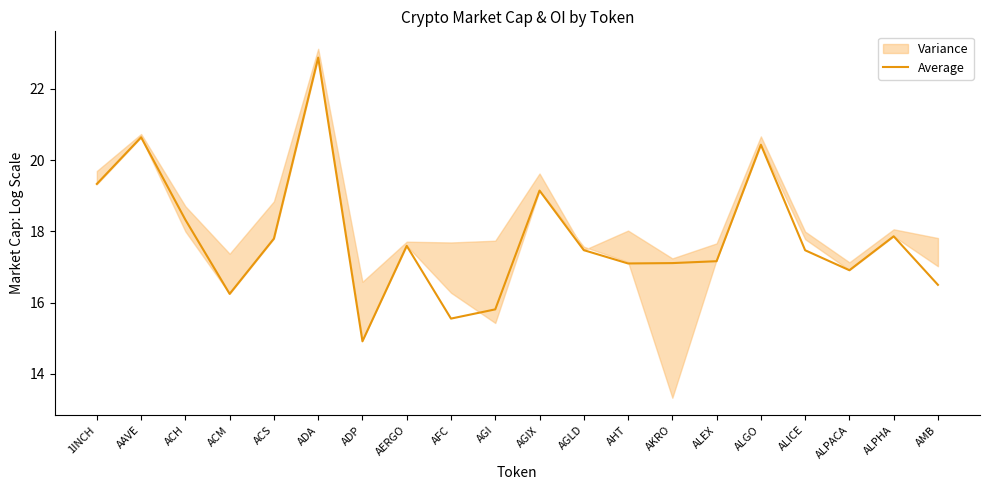

Rank the categories by value from highest to lowest.

ADA, AAVE, ALGO, 1INCH, AGIX, ACH, ALPHA, ACS, AERGO, AGLD, ALICE, ALEX, AKRO, AHT, ALPACA, AMB, ACM, AGI, AFC, ADP